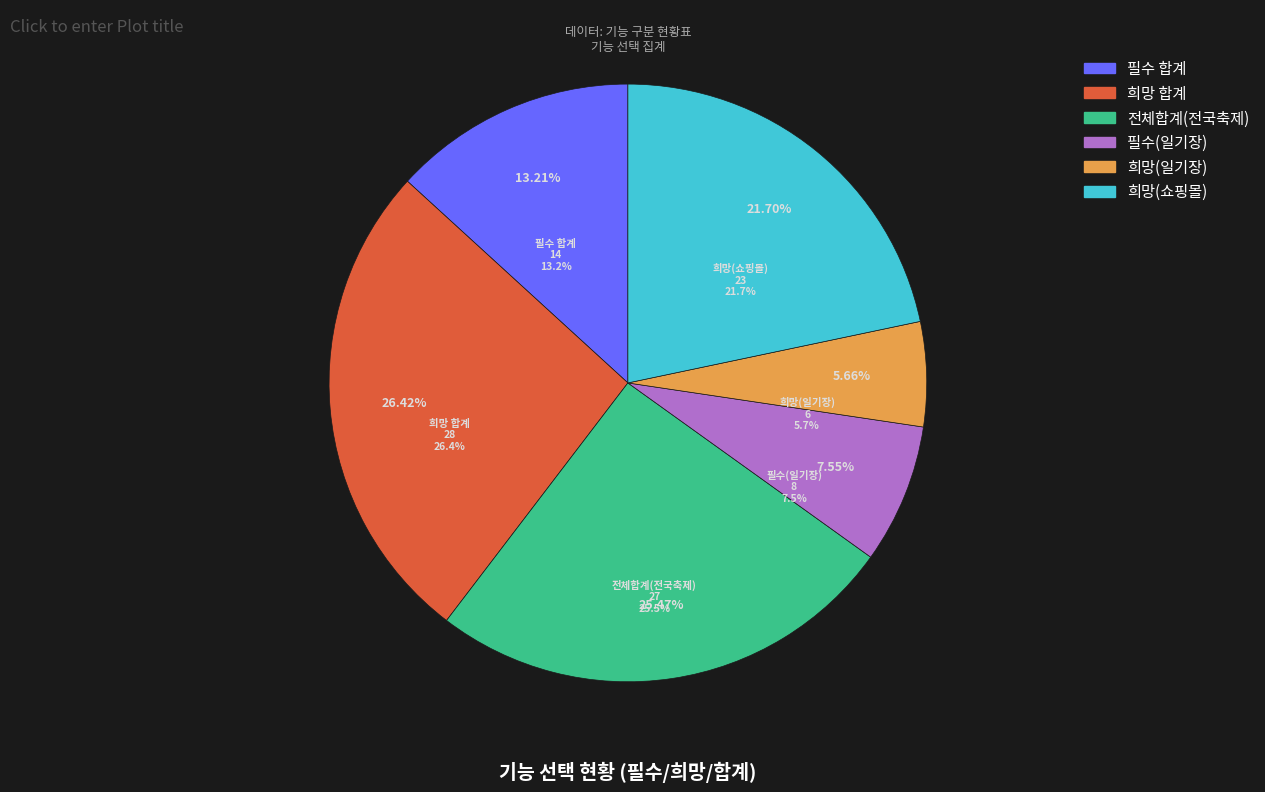

To the nearest percent, what percentage of the pie is 합계(일기장)?

13%